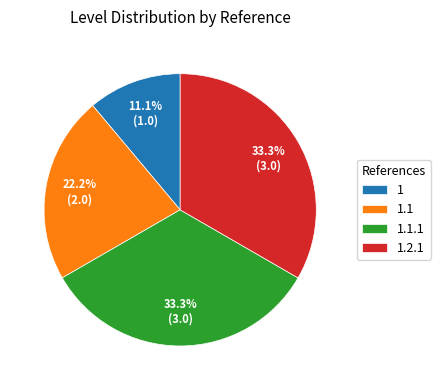

Do 1.2.1 and 1.1.1 together represent more than half of the pie?

Yes